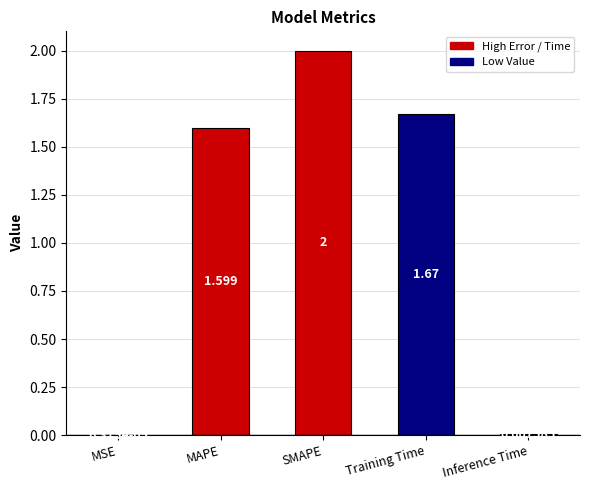

At which label does the data first exceed 1?

MAPE